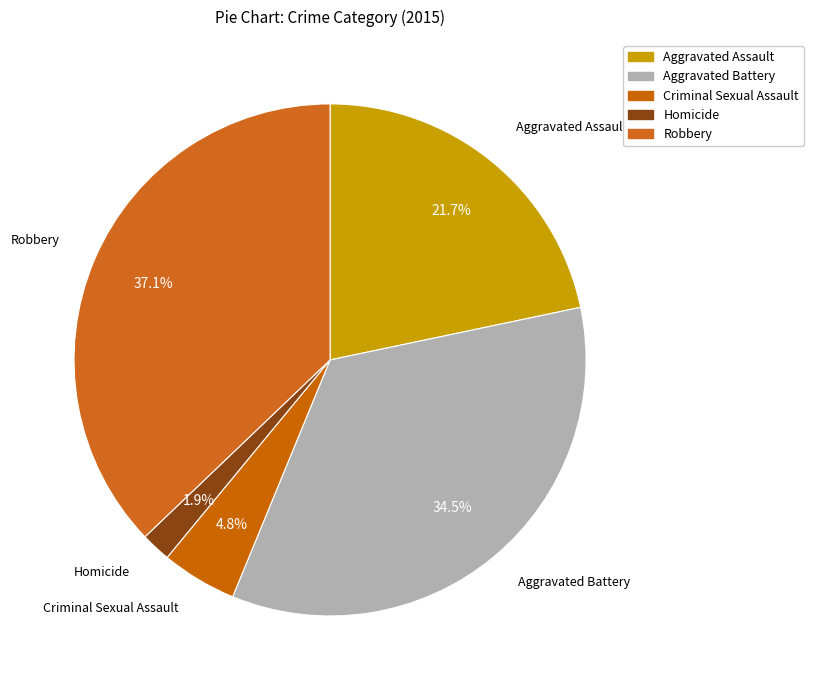

How many slices are in this pie chart?

5